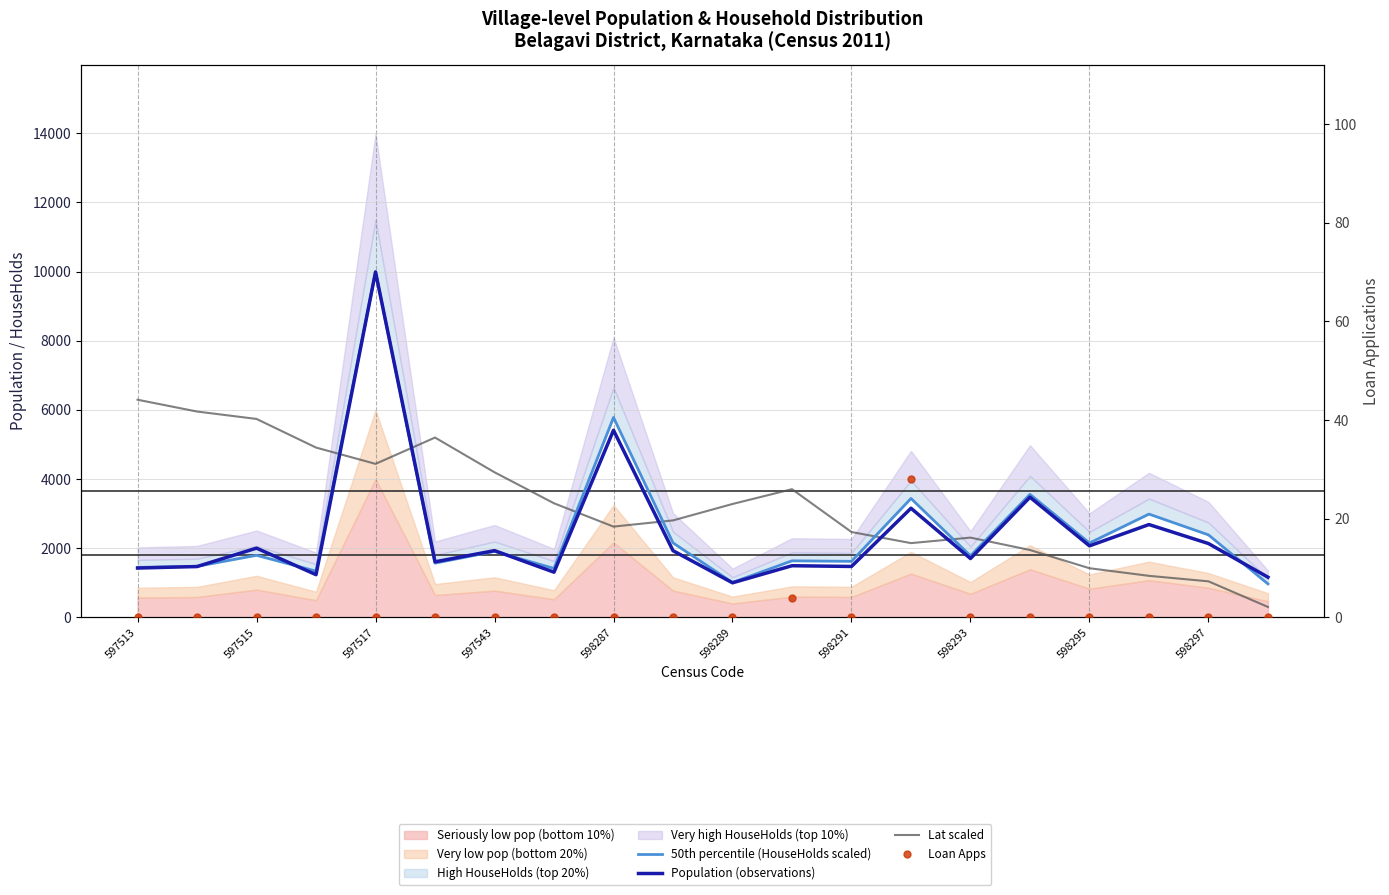

What is the greatest value displayed?

9991.0